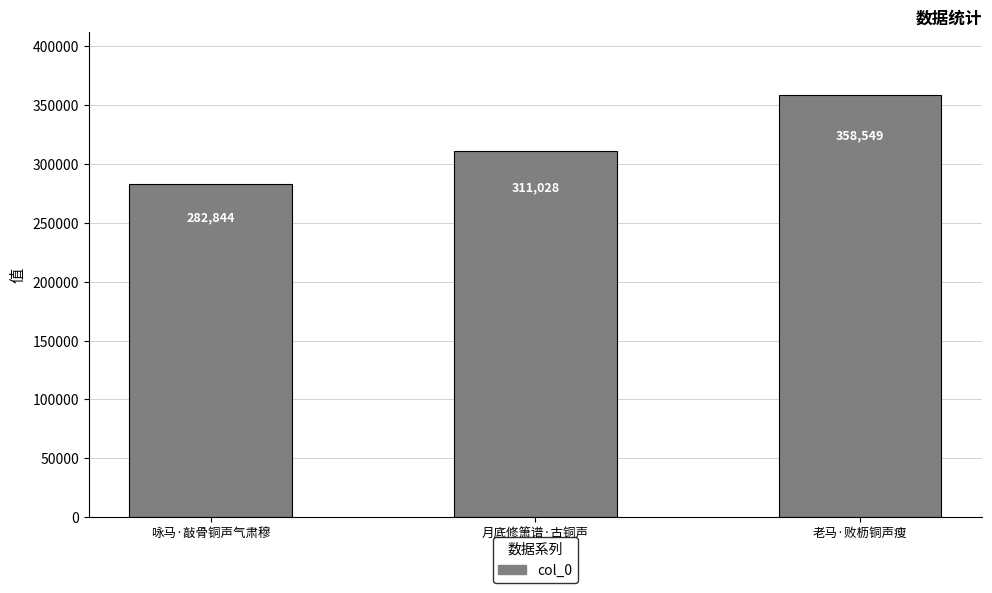

Does the chart contain stacked bars?

No